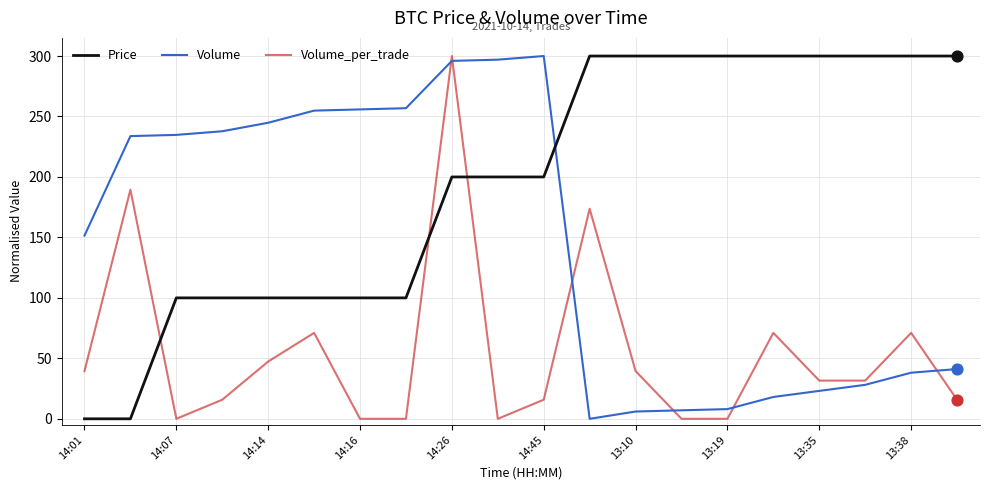

At how many categories does at least one series exceed 289?

12